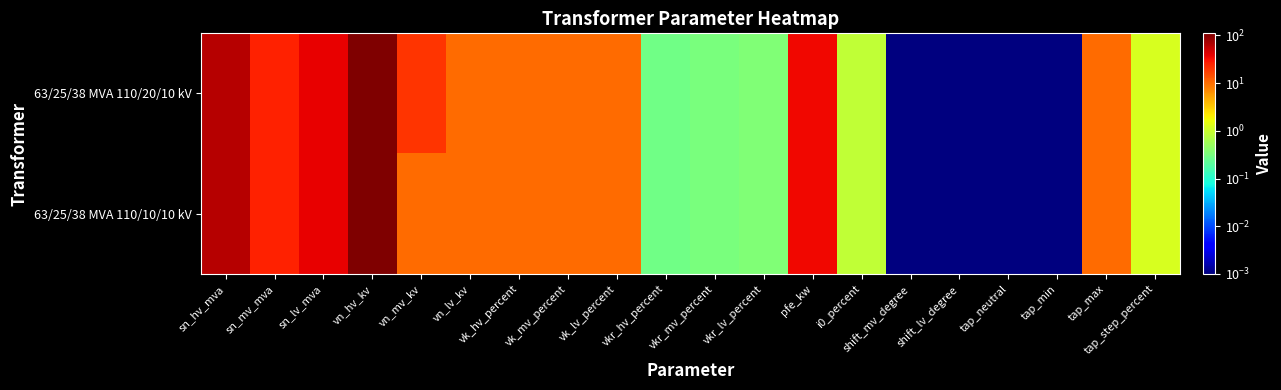

Rank the series by their maximum value, from highest to lowest.

63/25/38 MVA 110/20/10 kV, 63/25/38 MVA 110/10/10 kV